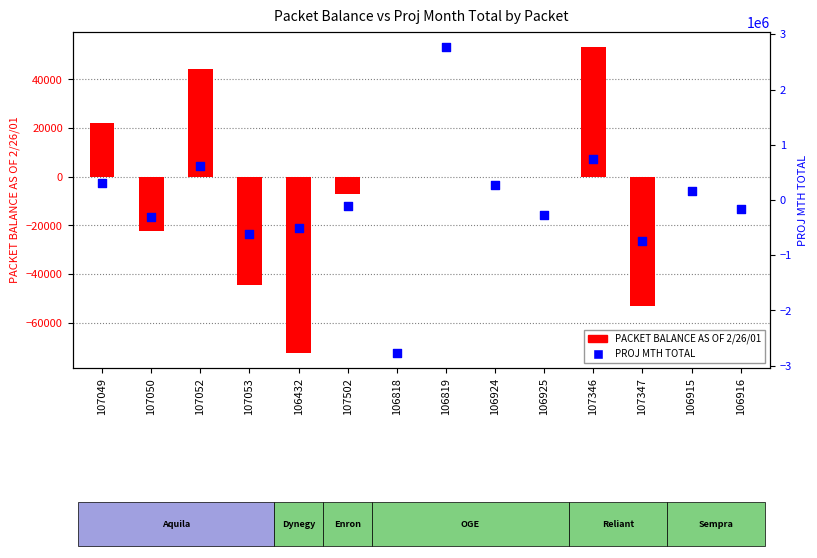

Which series contains the highest Y value?

PROJ MTH TOTAL